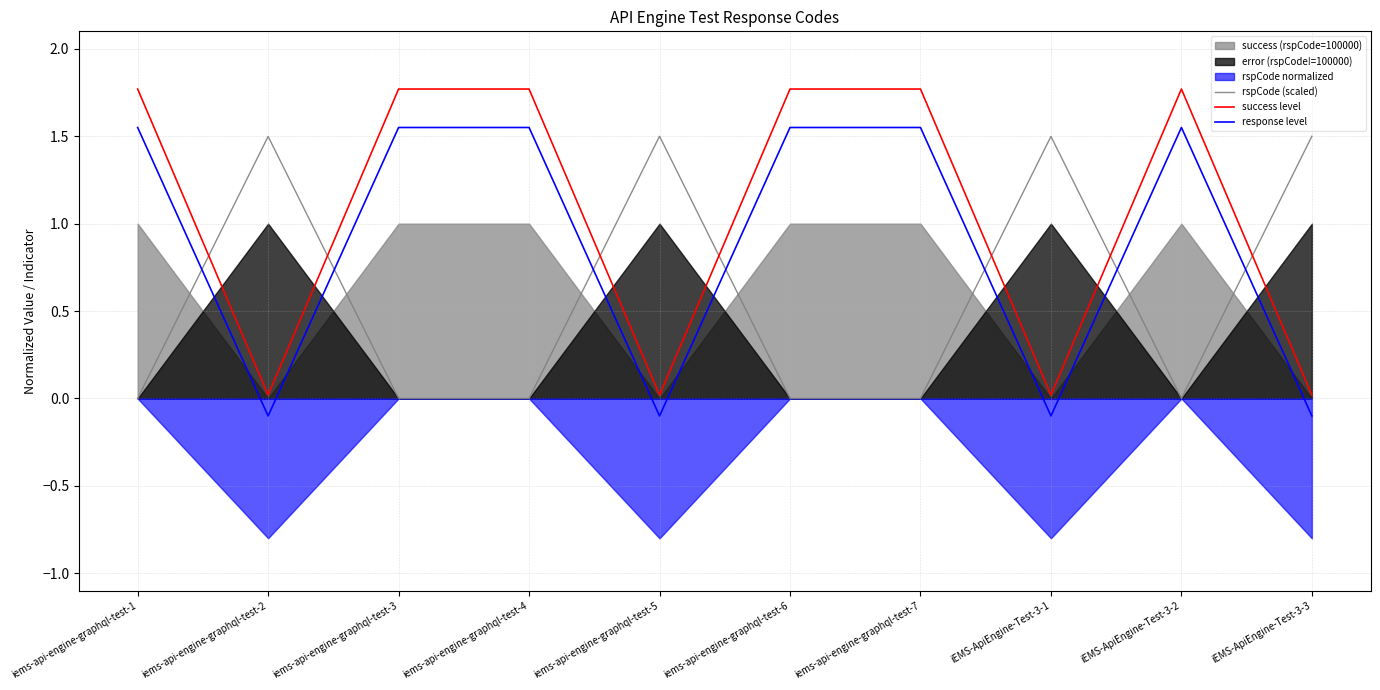

True or false: response level has a value of 1.5 at iems-api-engine-graphql-test-7.

True